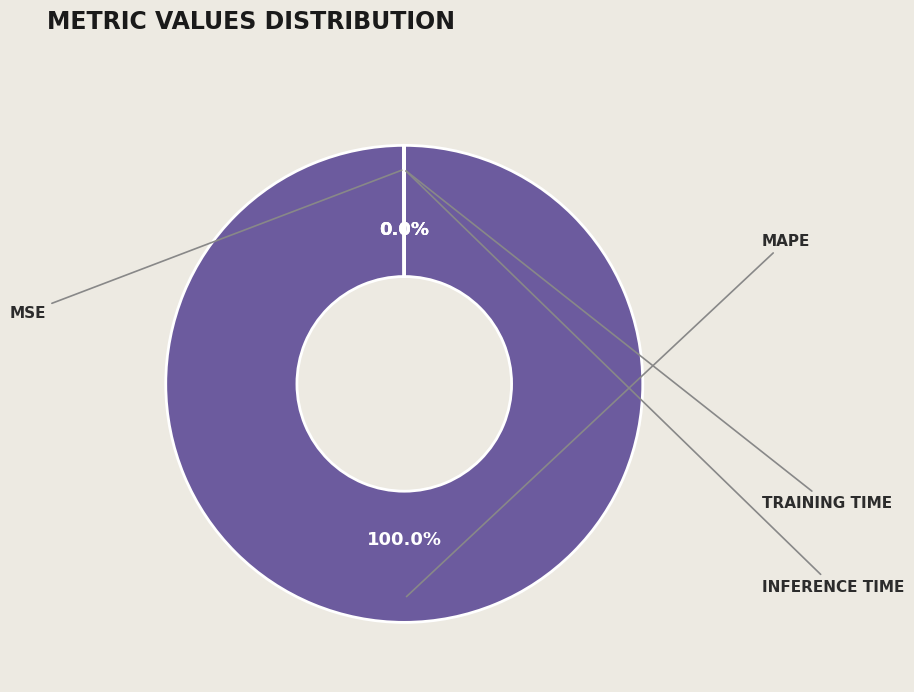

To the nearest percent, what is the average slice percentage?

25%